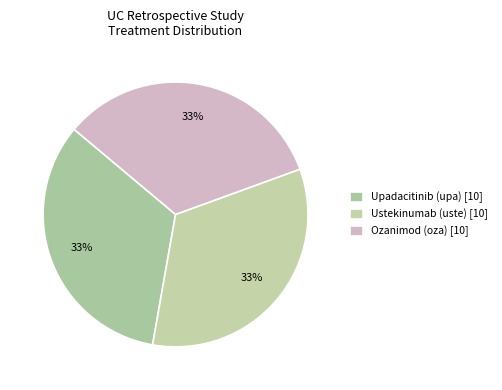

How many slices are in this pie chart?

3